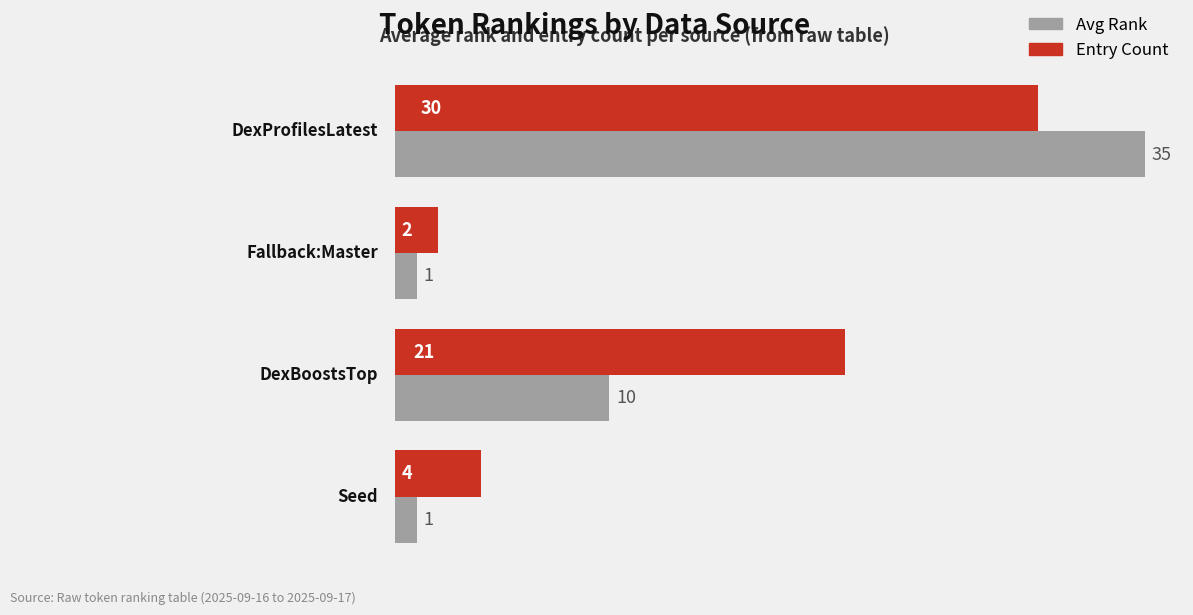

How many Avg Rank values are between 1 and 35?

4